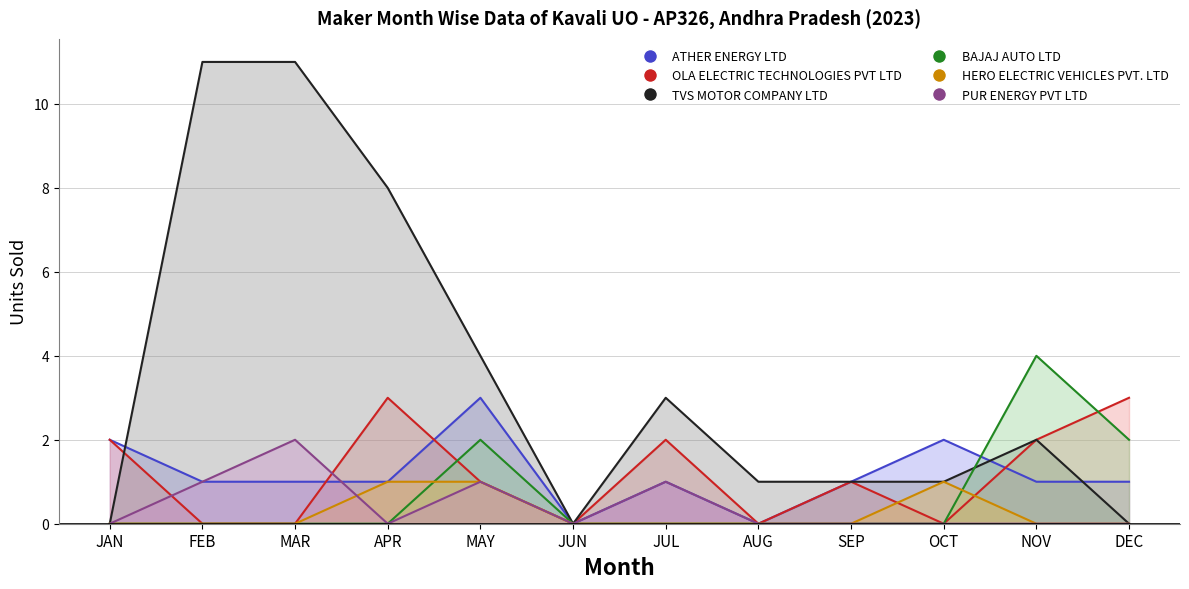

What are all the series names shown in the legend?

ATHER ENERGY LTD, OLA ELECTRIC TECHNOLOGIES PVT LTD, TVS MOTOR COMPANY LTD, BAJAJ AUTO LTD, HERO ELECTRIC VEHICLES PVT. LTD, PUR ENERGY PVT LTD